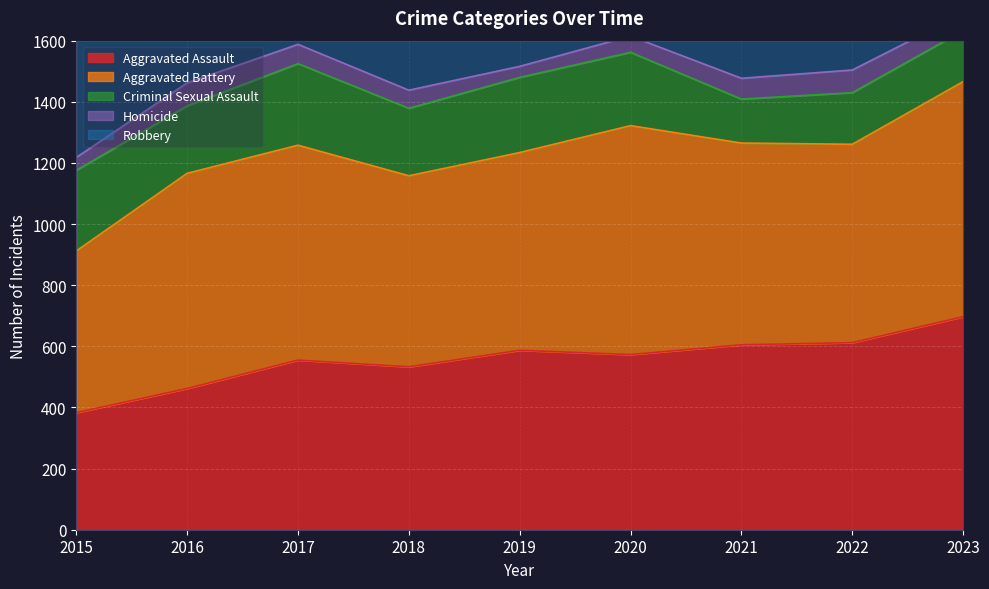

At 2022, list the series in order from smallest to largest.

Homicide, Criminal Sexual Assault, Aggravated Assault, Aggravated Battery, Robbery